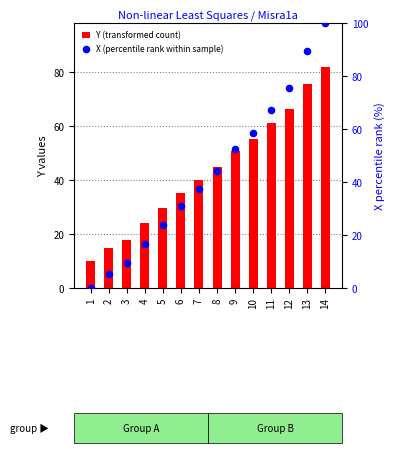

Which series contains the highest Y value?

X (percentile rank within sample)